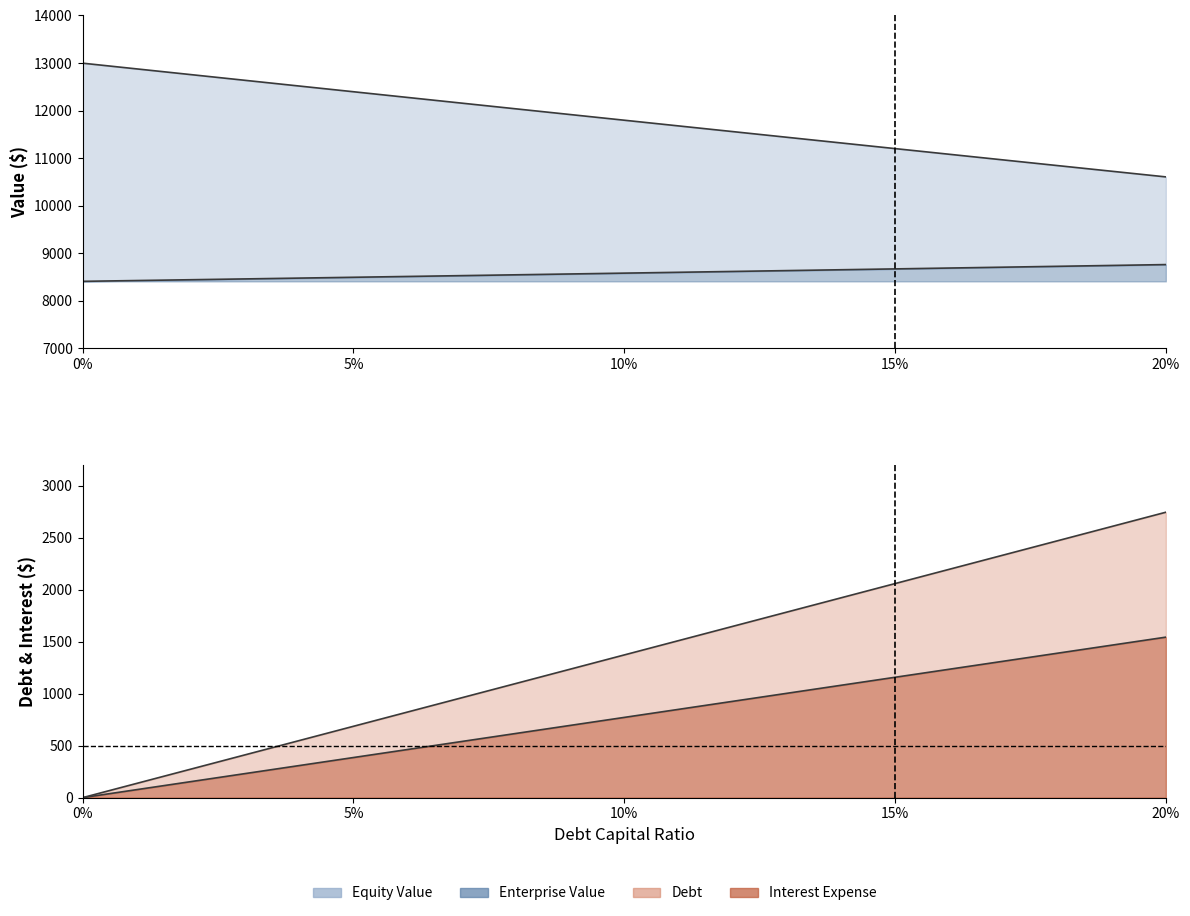

True or false: interest_expense and debt intersect in this chart.

False